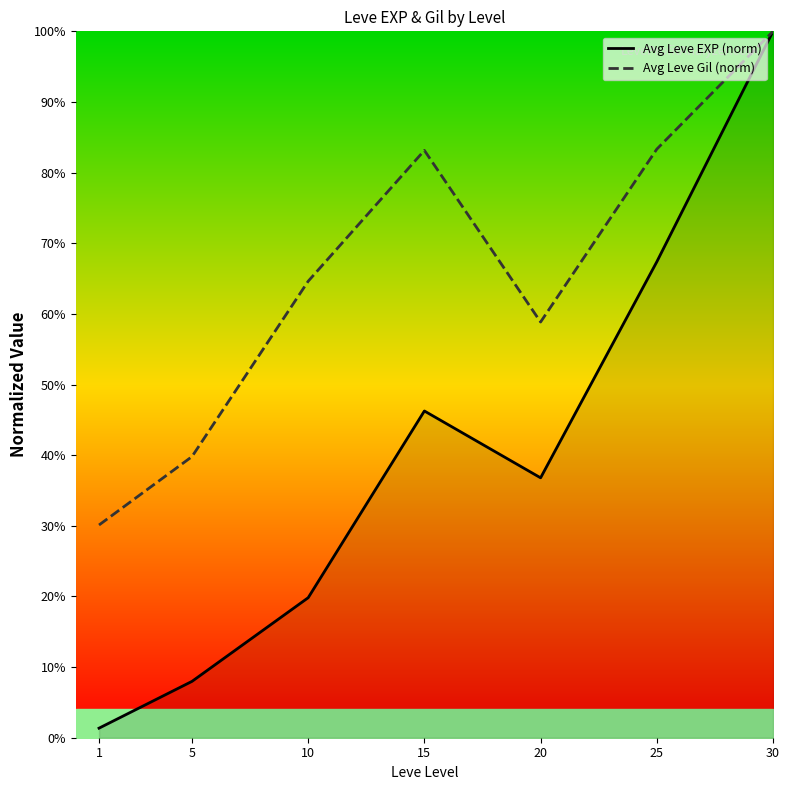

Where is the first local maximum for Avg Leve EXP (norm)?

15